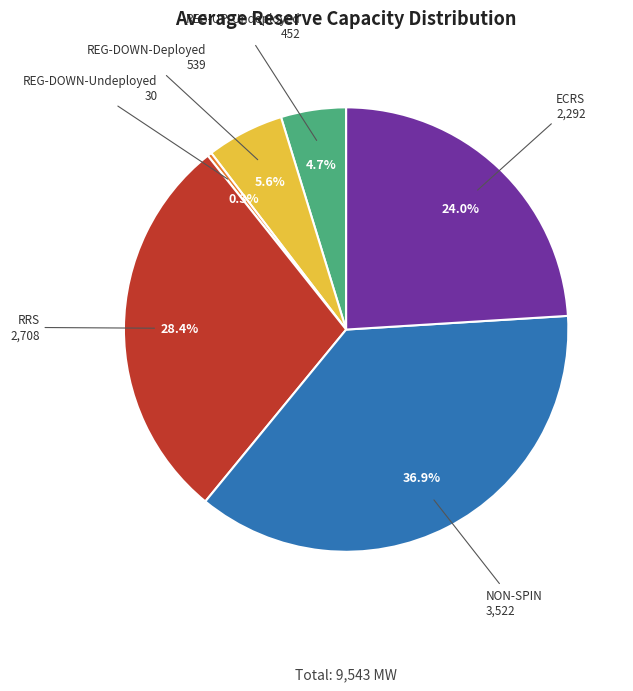

What is the ratio of the value at ECRS to the value at REG-UP-Undeployed?

5.1